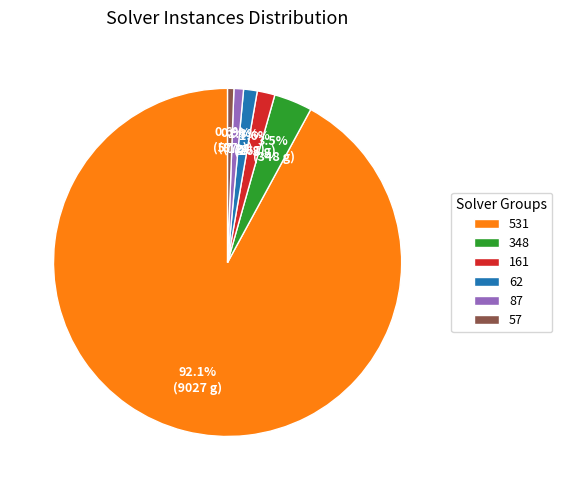

Which has a higher value, 531 or 57?

531